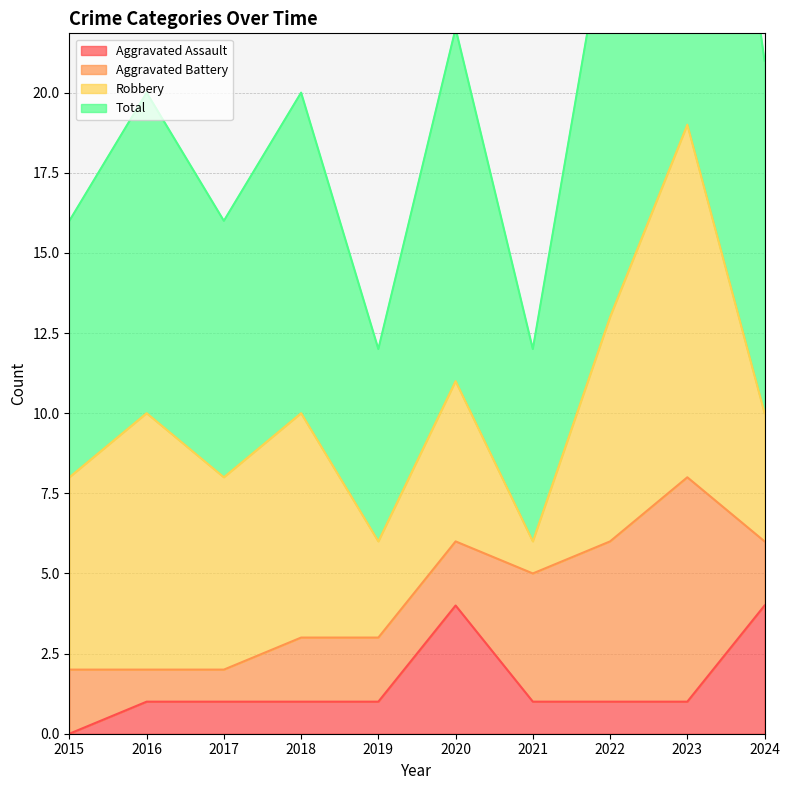

What is the approximate value of Total at 2016, to the nearest 5?

20